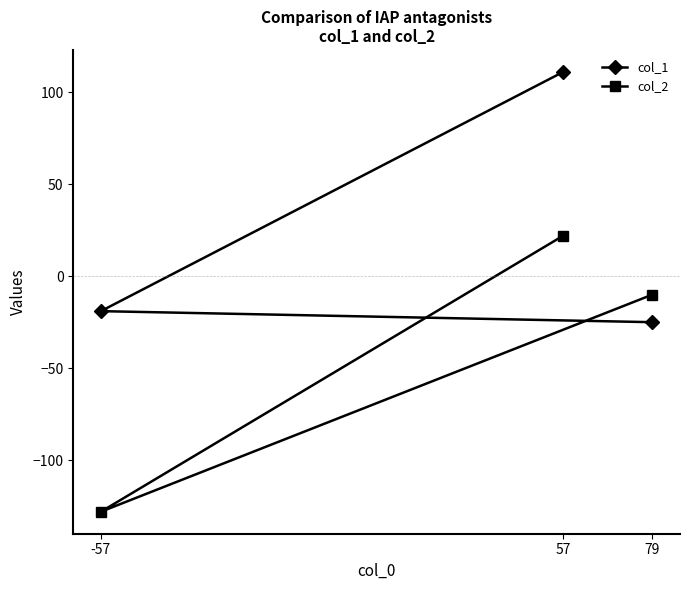

Is it true that col_2 equals 10 at 57?

False